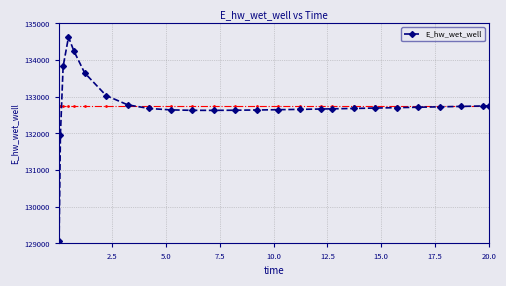

What is the value of the 5th point from the left?

134249.4